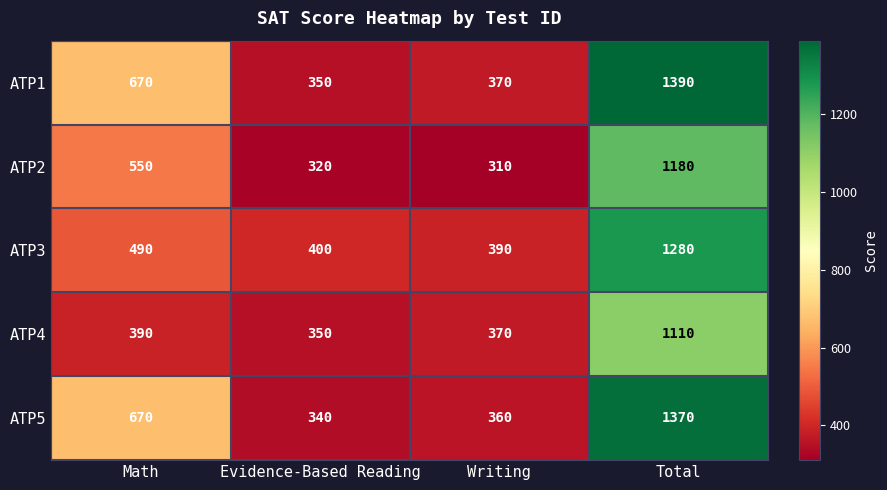

Which series has the largest total across all categories?

ATP1